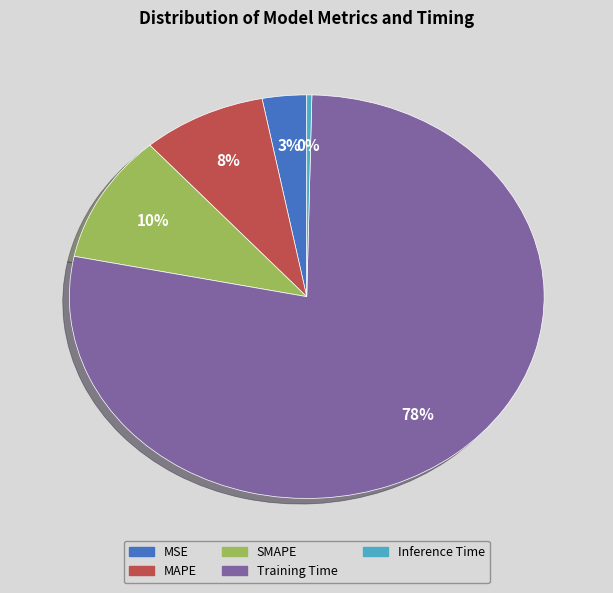

Does any single category account for the majority?

Yes